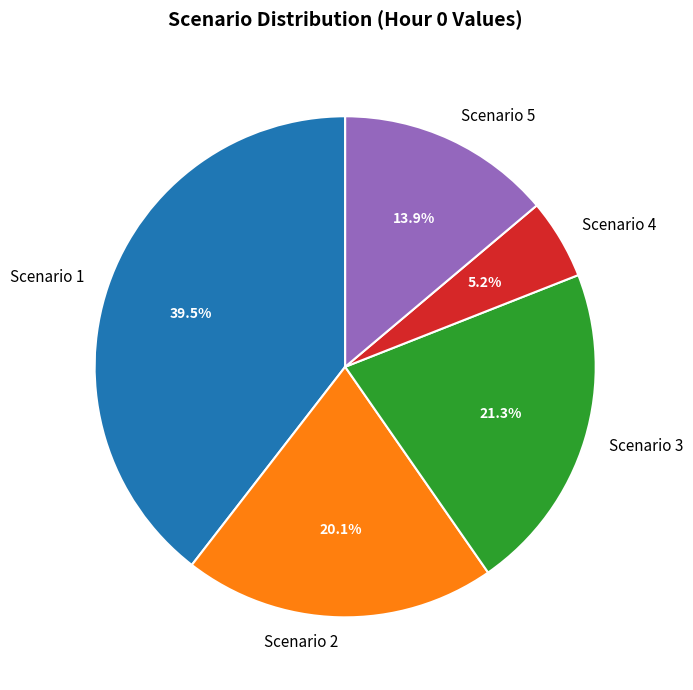

Which slice is the smallest?

Scenario 4